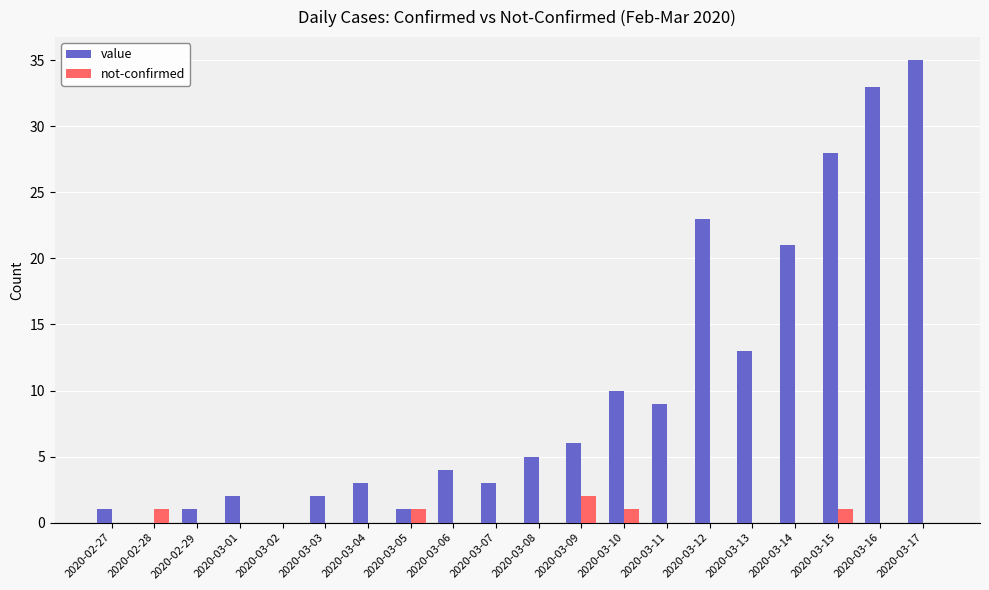

What is the highest value of the not-confirmed series?

2